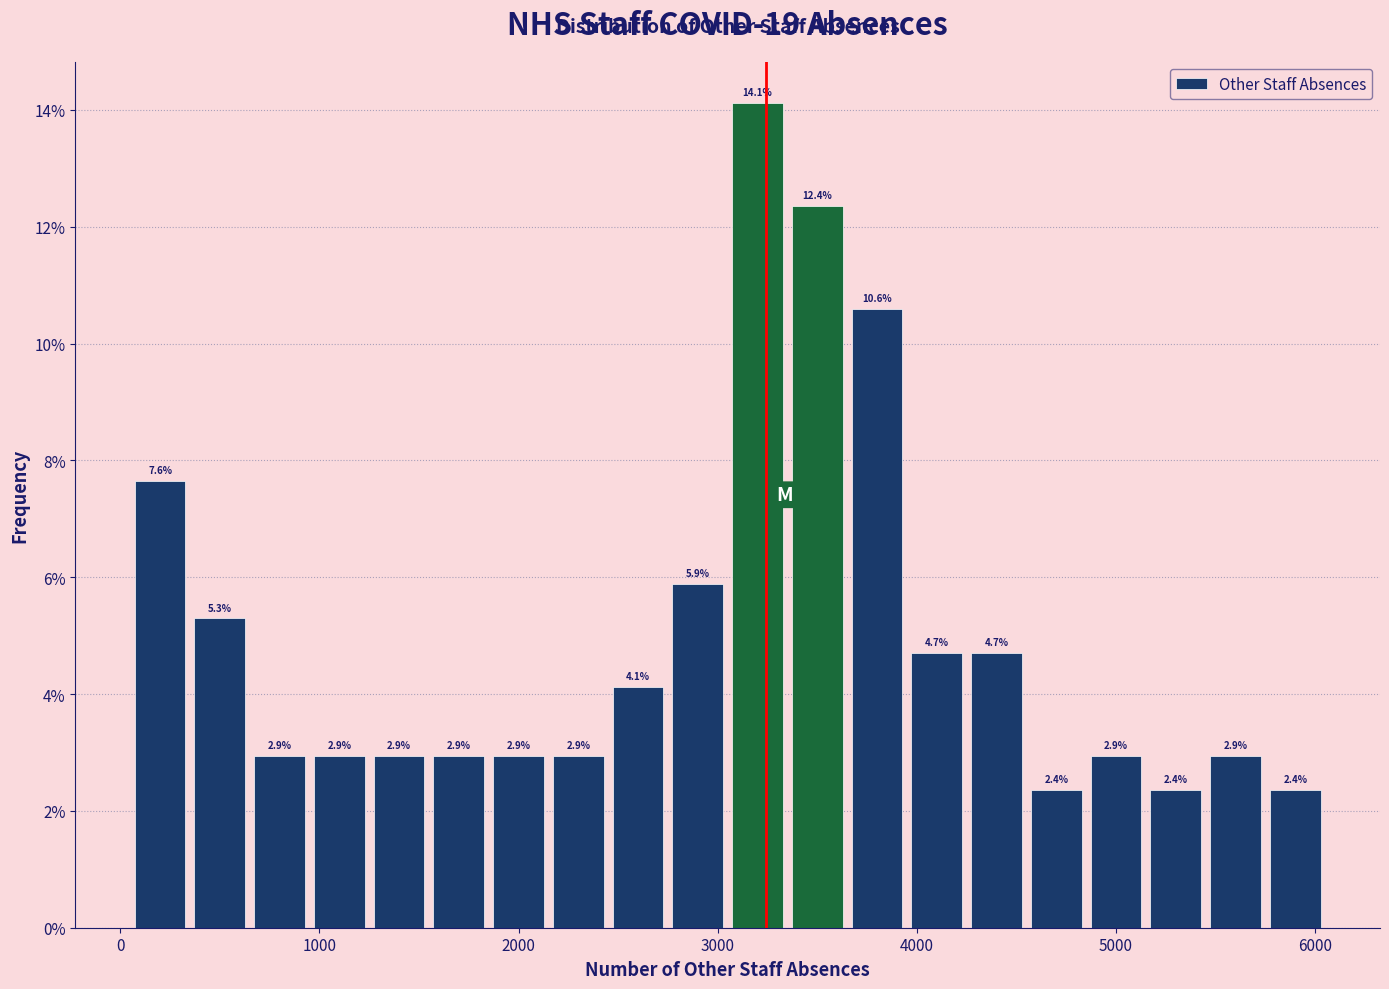

Around what value on the x-axis is the tallest bar? Give the approximate position of its centre, as read against the axis.

3200